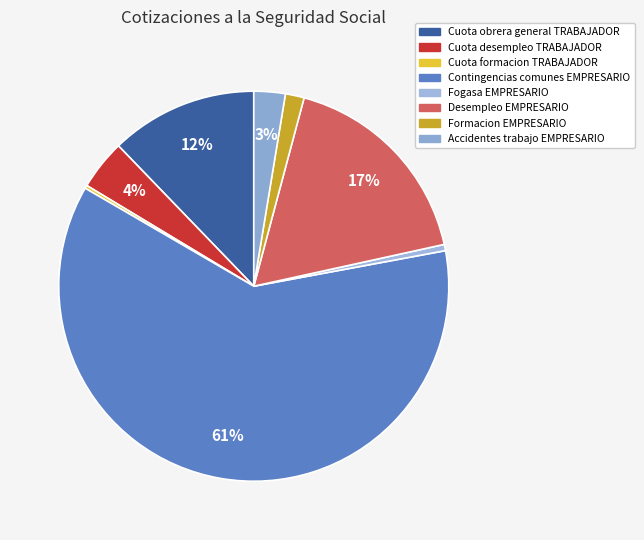

Count the number of slices in the pie.

8